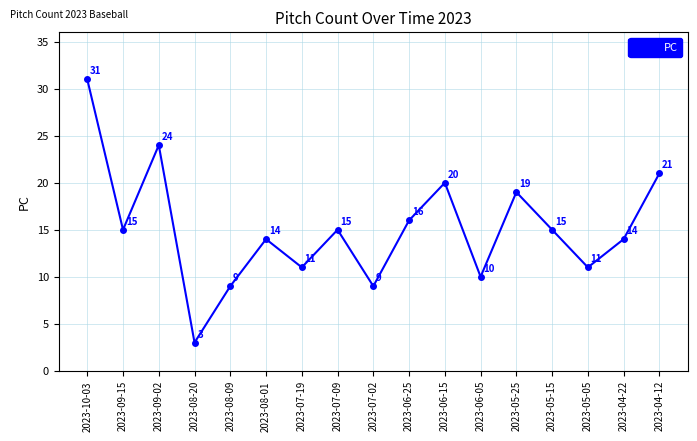

Reading left to right, what are all the values shown in this chart?

2023-10-03=31	2023-09-15=15	2023-09-02=24	2023-08-20=3	2023-08-09=9	2023-08-01=14	2023-07-19=11	2023-07-09=15	2023-07-02=9	2023-06-25=16	2023-06-15=20	2023-06-05=10	2023-05-25=19	2023-05-15=15	2023-05-05=11	2023-04-22=14	2023-04-12=21